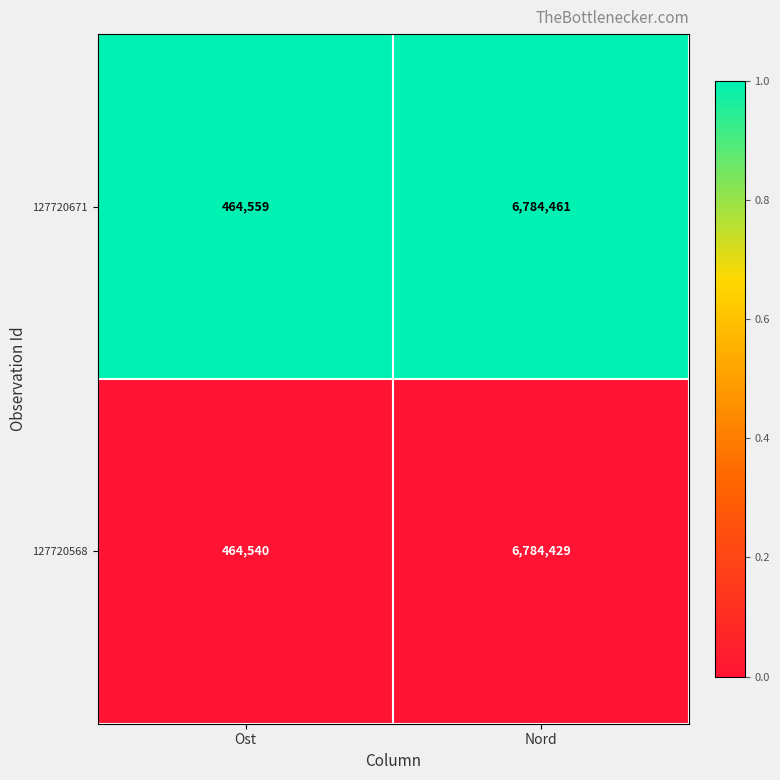

Is the value of 127720671 at Ost greater than the value of 127720568 at Nord?

No